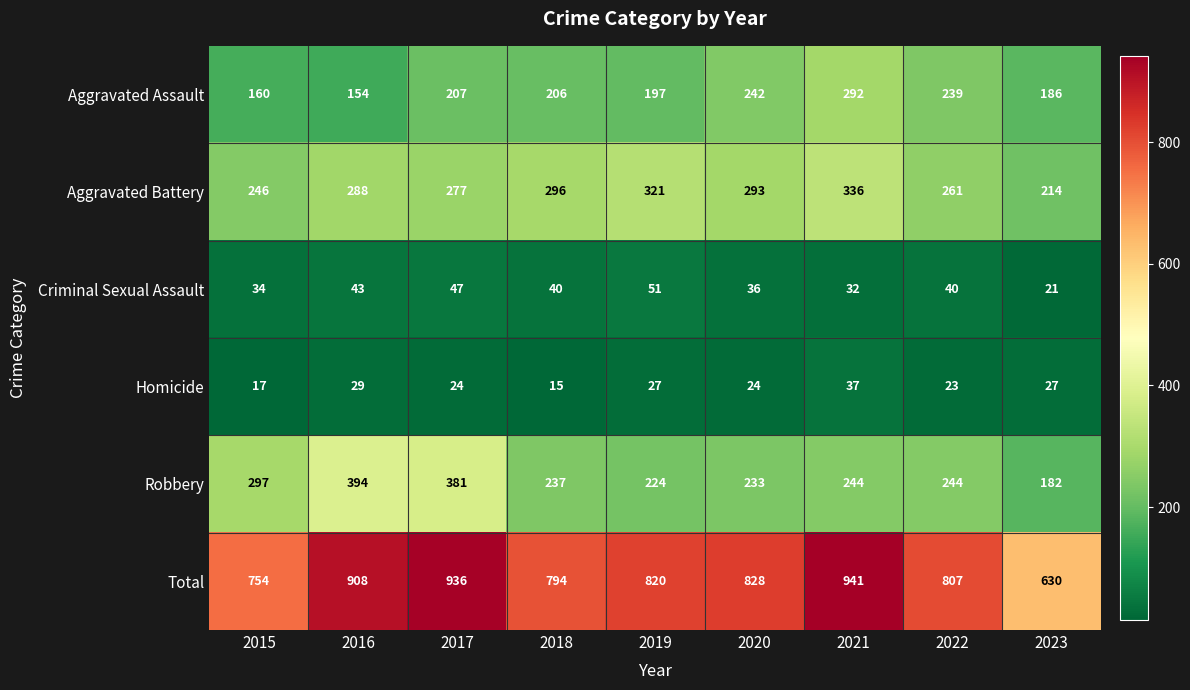

What is the approximate value of Homicide at 2021?

37